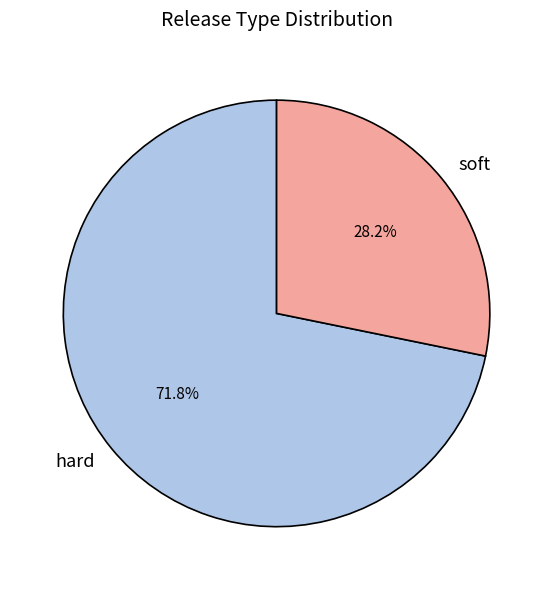

What is the ratio of the value at hard to the value at soft?

2.5